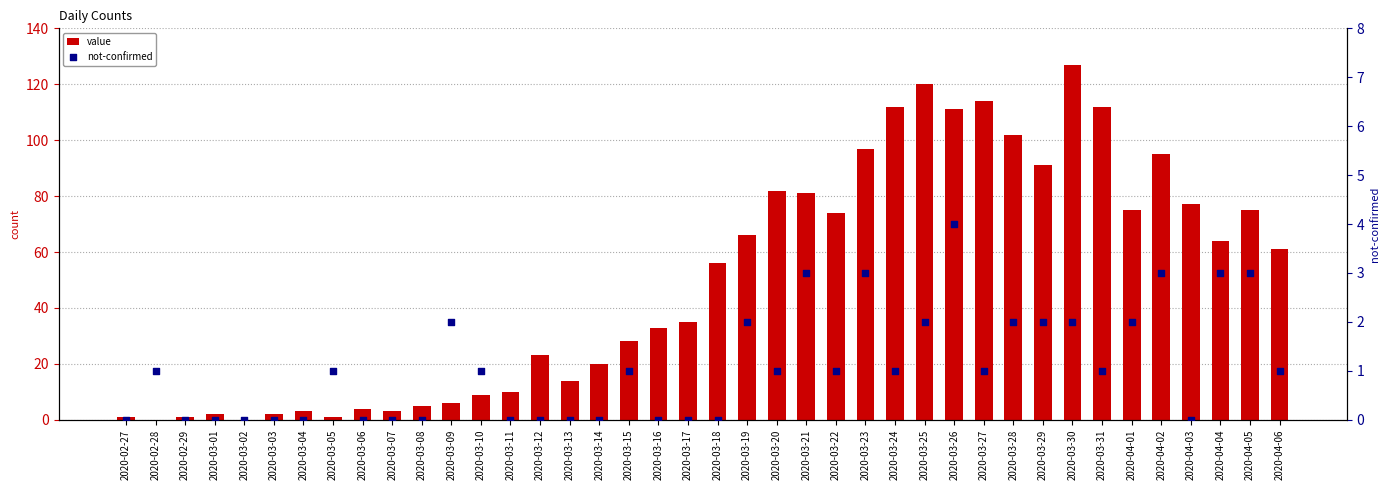

Which series has the largest total across all categories?

value